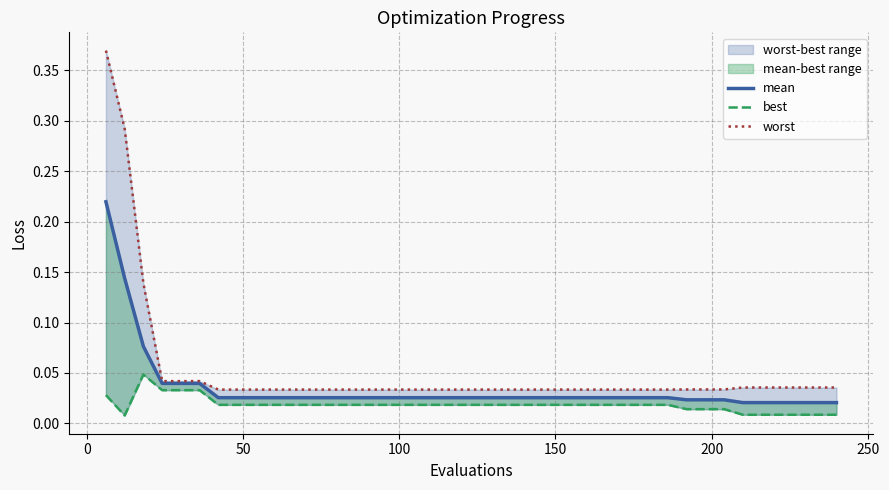

At how many categories does at least one series exceed 0?

40